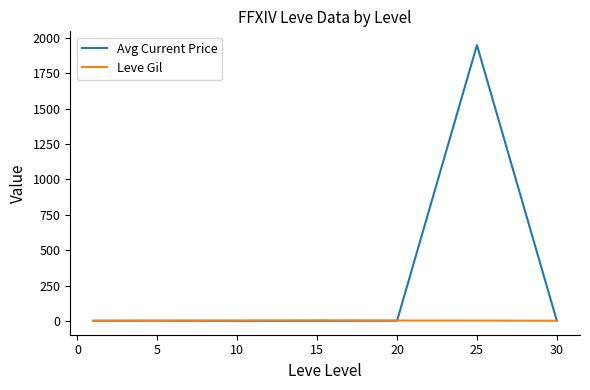

What is the difference between the second highest and minimum values in the Avg Current Price series?

1.4